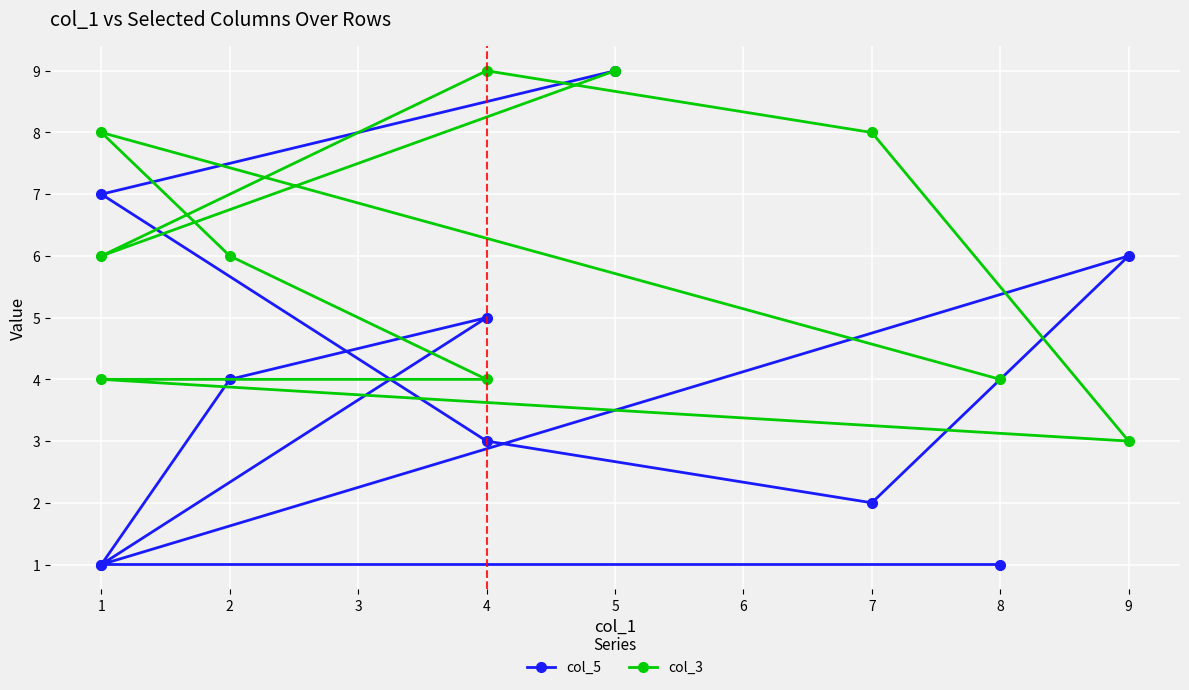

How many intersections are there between col_5 and col_3?

5